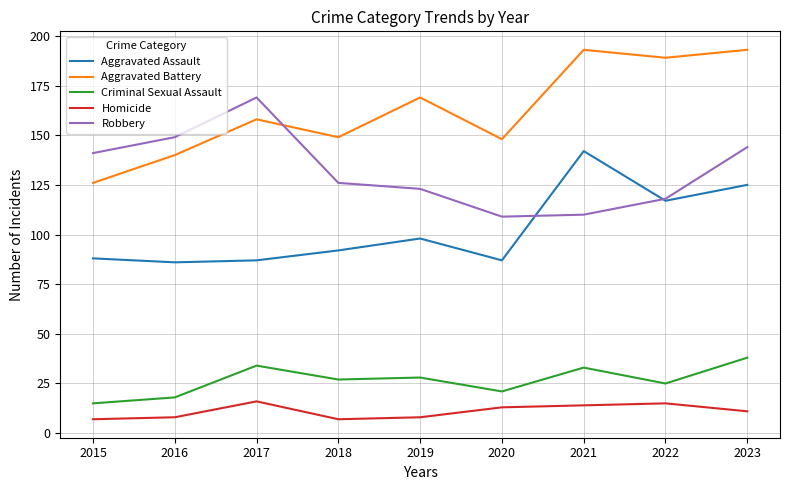

Count the number of categories in the chart.

9